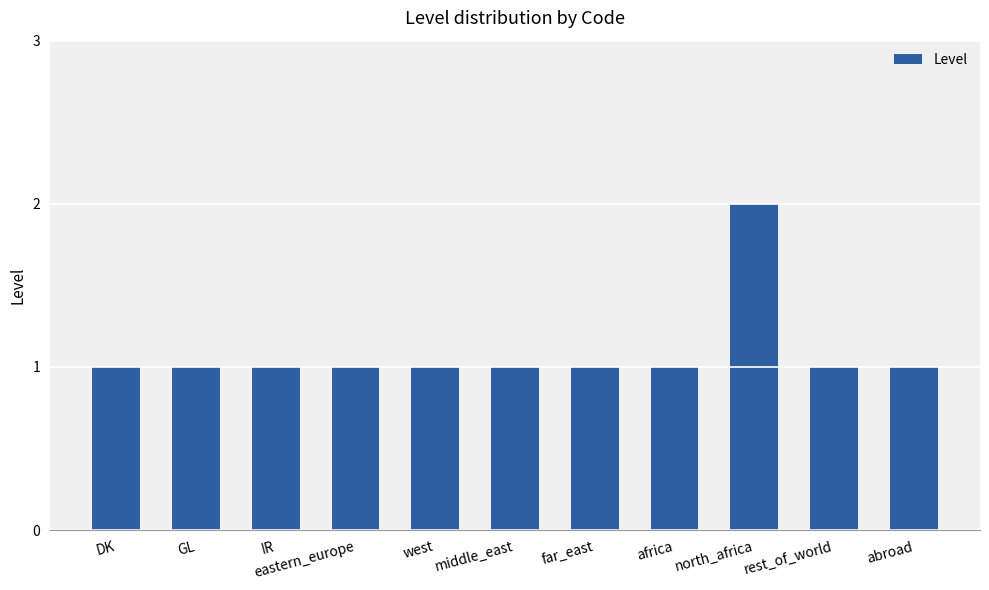

Reading right to left, list all the values displayed in this chart.

1	1	2	1	1	1	1	1	1	1	1